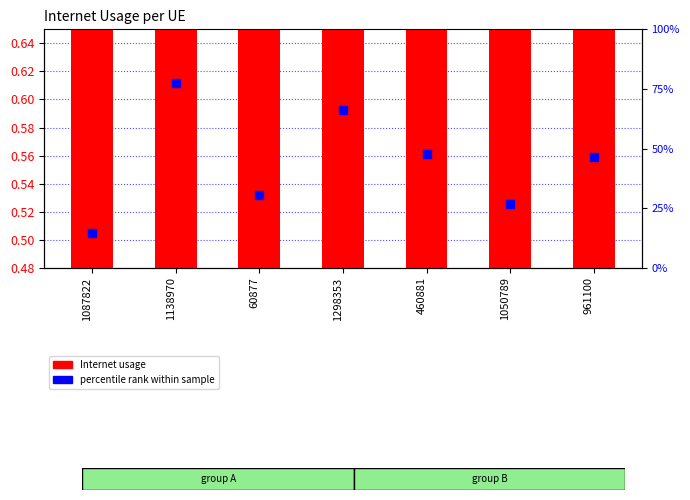

What are all the series names shown in the legend?

Internet usage, percentile rank within sample